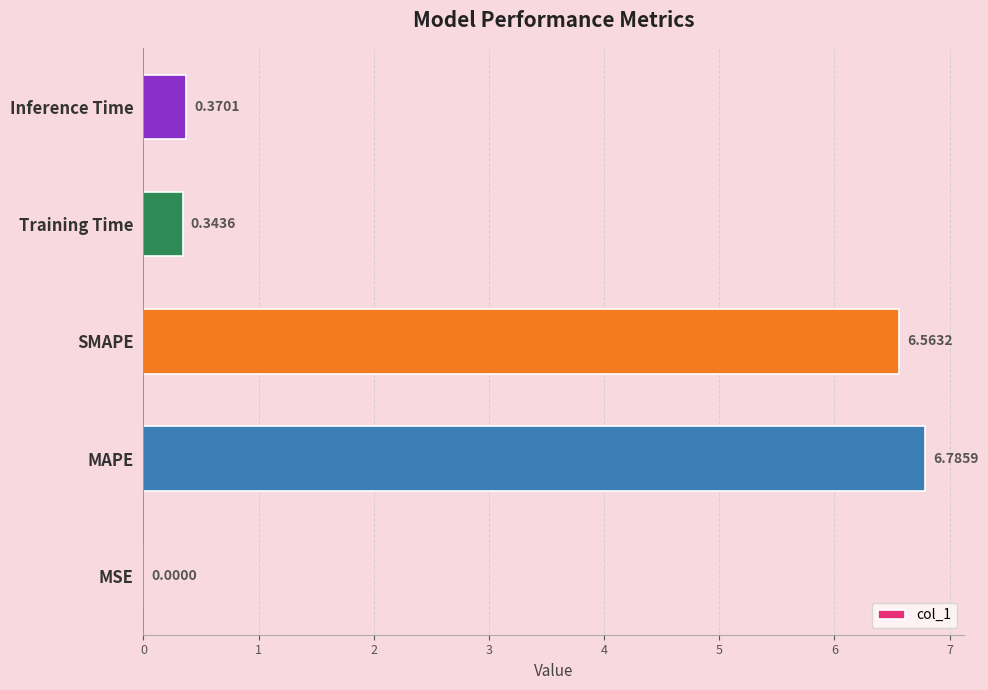

What is the change in value from SMAPE to Inference Time?

-6.2